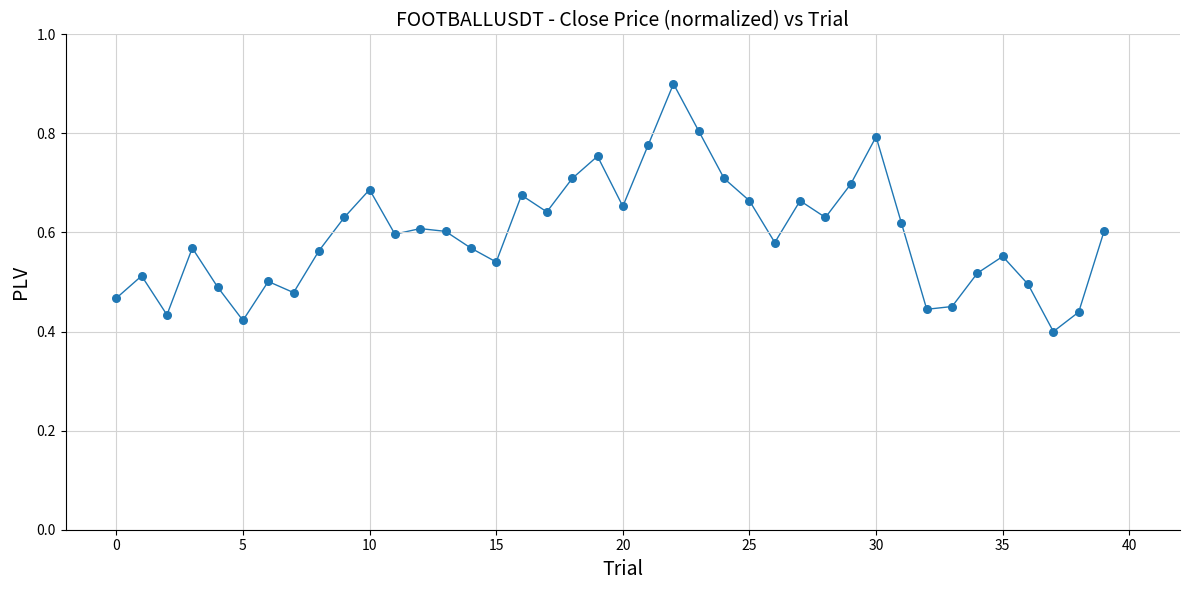

How many points are shown in the scatter plot?

40